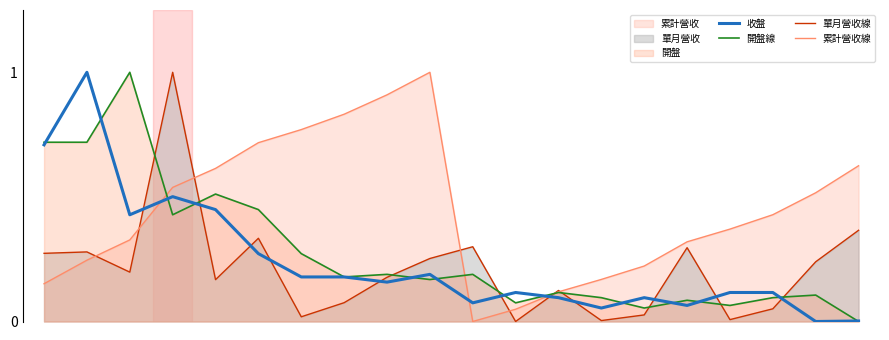

Reading left to right, extract all data points from this chart.

收盤: 0.7	1.0	0.4	0.5	0.4	0.3	0.2	0.2	0.2	0.2	0.1	0.1	0.1	0.1	0.1	0.1	0.1	0.1	0.0	0.0
開盤線: 0.7	0.7	1.0	0.4	0.5	0.4	0.3	0.2	0.2	0.2	0.2	0.1	0.1	0.1	0.1	0.1	0.1	0.1	0.1	0.0
單月營收線: 0.3	0.3	0.2	1.0	0.2	0.3	0.0	0.1	0.2	0.3	0.3	0.0	0.1	0.0	0.0	0.3	0.0	0.1	0.2	0.4
累計營收線: 0.2	0.2	0.3	0.5	0.6	0.7	0.8	0.8	0.9	1.0	0.0	0.0	0.1	0.2	0.2	0.3	0.4	0.4	0.5	0.6